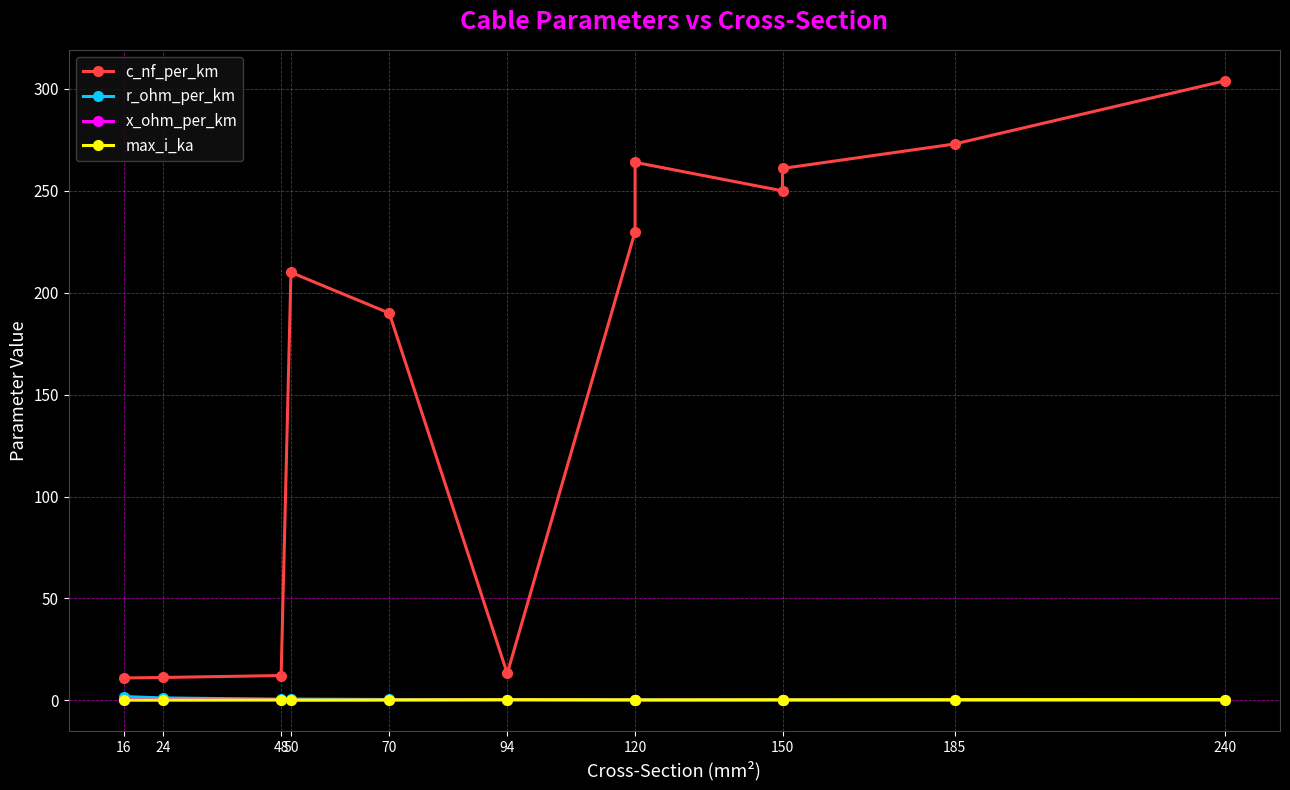

What is the greatest value displayed?

304.0